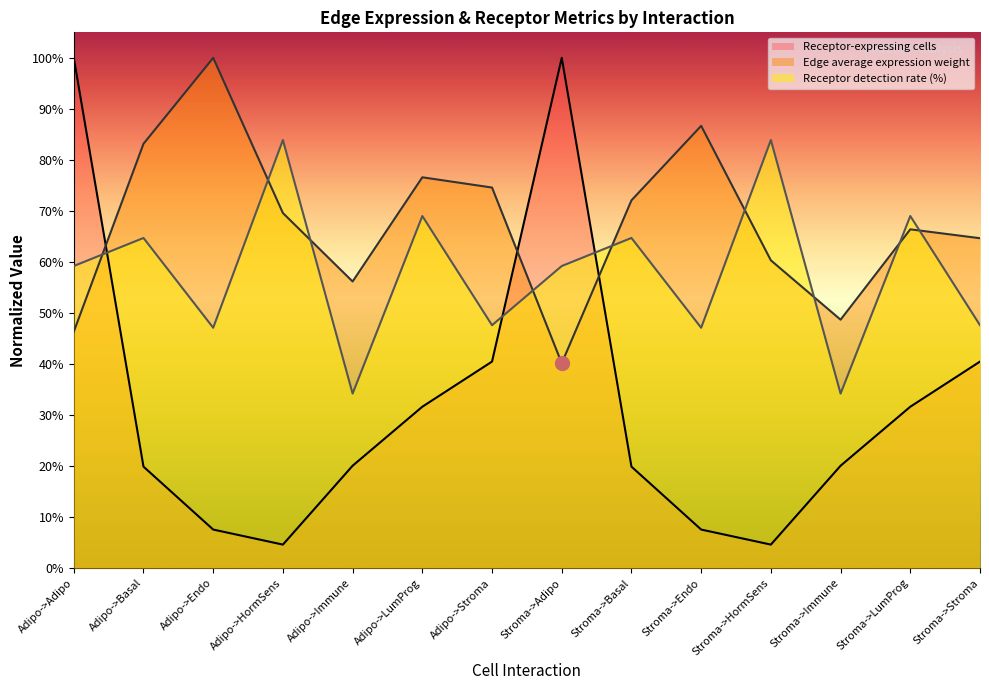

Between Adipo->Endo and Stroma->LumProg, which series saw the biggest shift?

Edge average expression weight